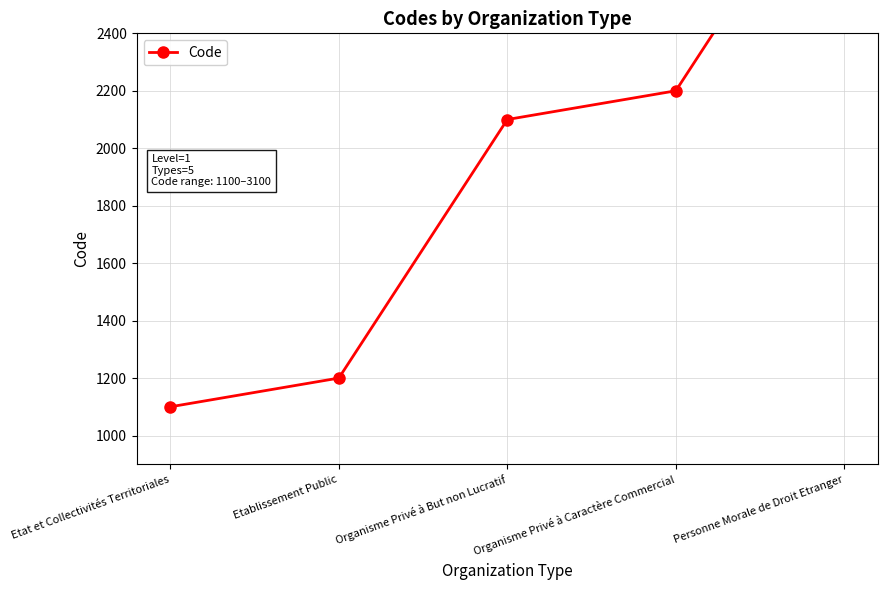

How many data points does each series have?

5